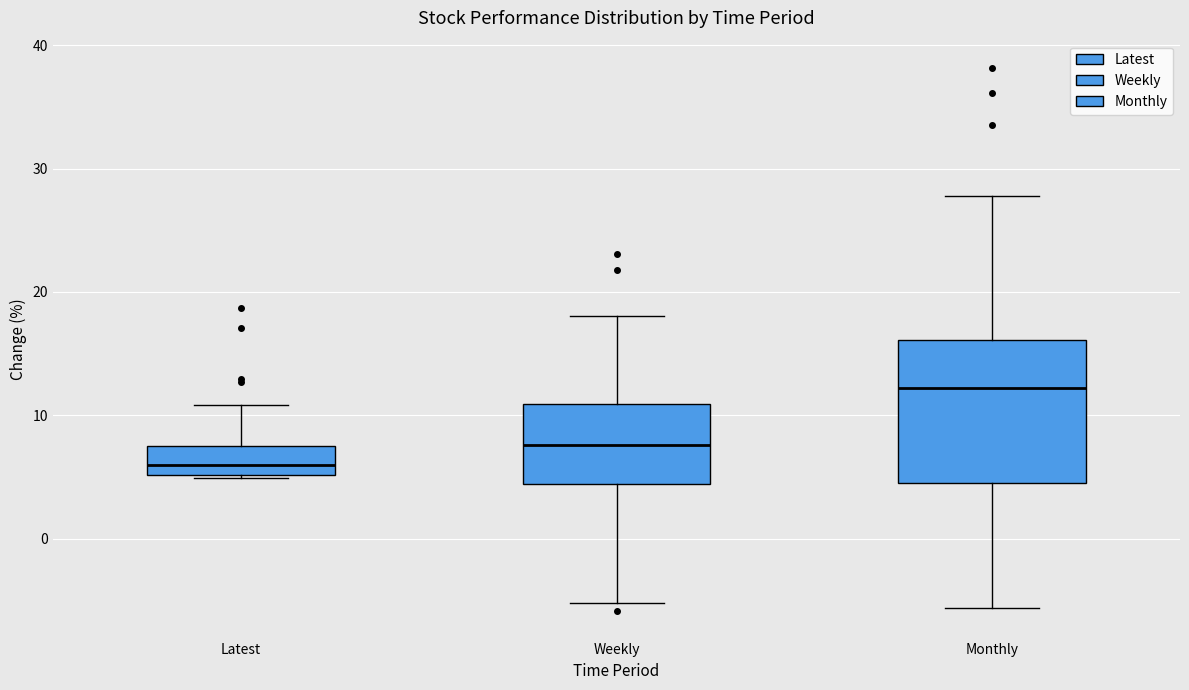

Reading left to right, read every box against the y-axis: the position of its median line, the range the box covers, and the ends of its whiskers. The values are not printed on the chart, so give them approximately, as read against the axis.

Latest: median 6, box 5 to 7, whiskers 5 to 11
Weekly: median 8, box 4 to 11, whiskers -5 to 18
Monthly: median 12, box 5 to 16, whiskers -6 to 28